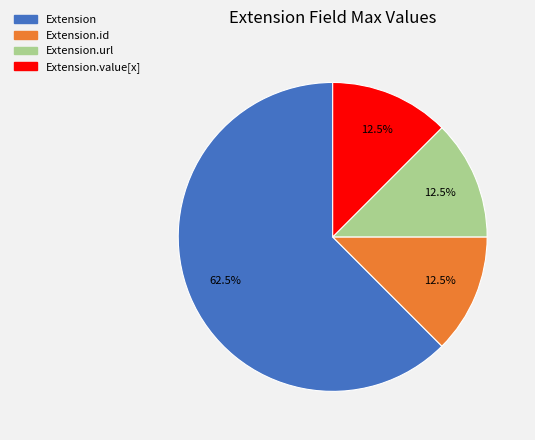

Is there any slice that represents more than half of the pie?

Yes